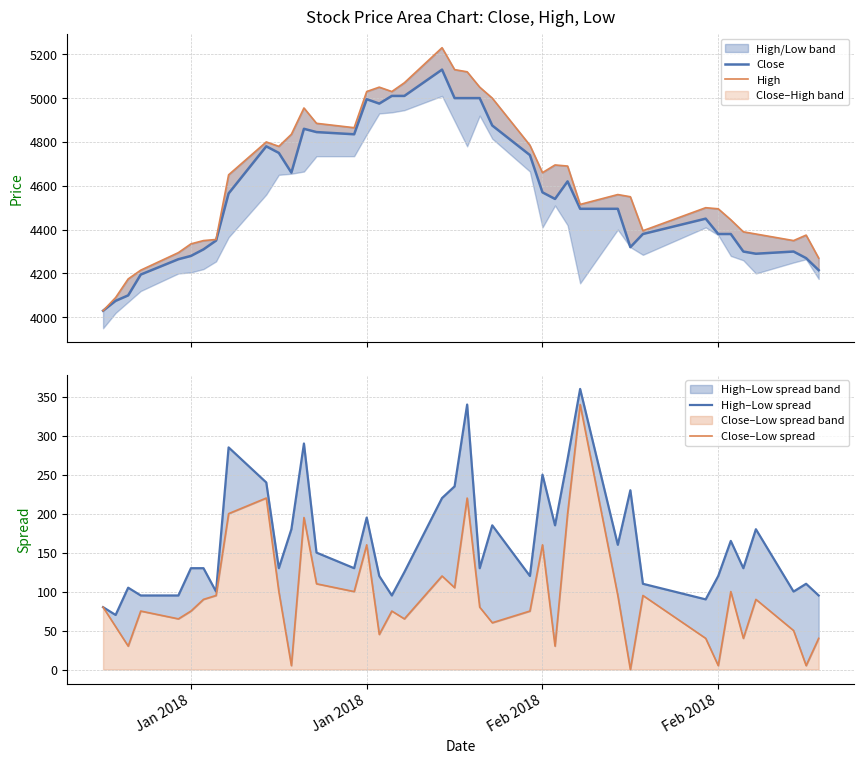

In Close–Low spread, how many points are higher than both neighbors (excluding endpoints)?

12